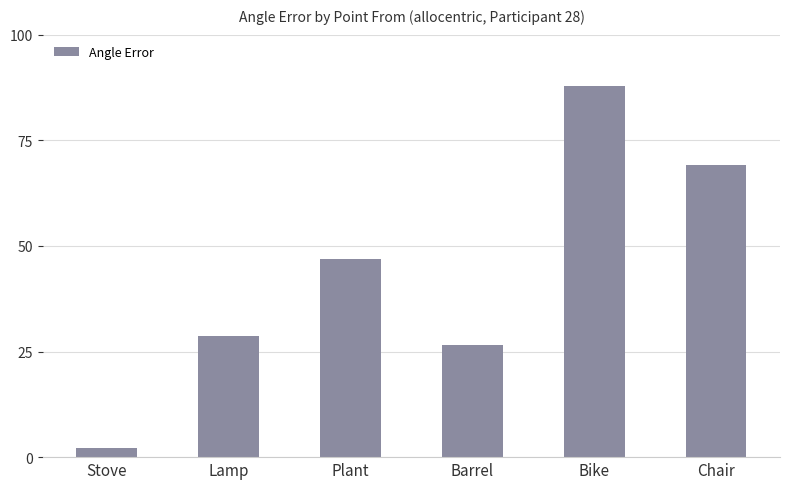

Rank the categories by value from highest to lowest.

Bike, Chair, Plant, Lamp, Barrel, Stove